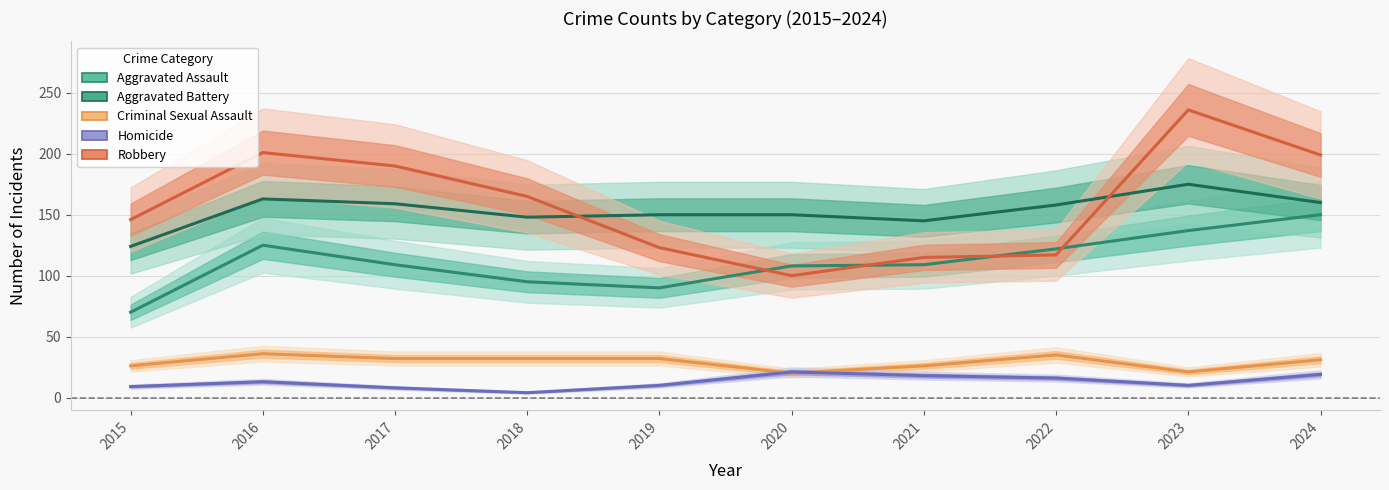

True or false: Criminal Sexual Assault and Aggravated Assault intersect in this chart.

False